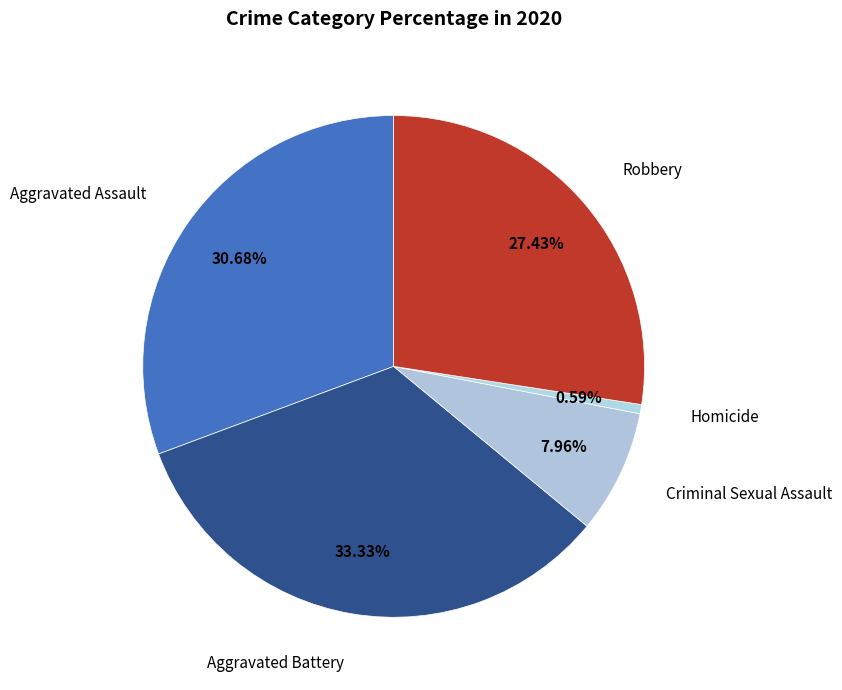

What is the smallest slice in the pie chart?

Homicide